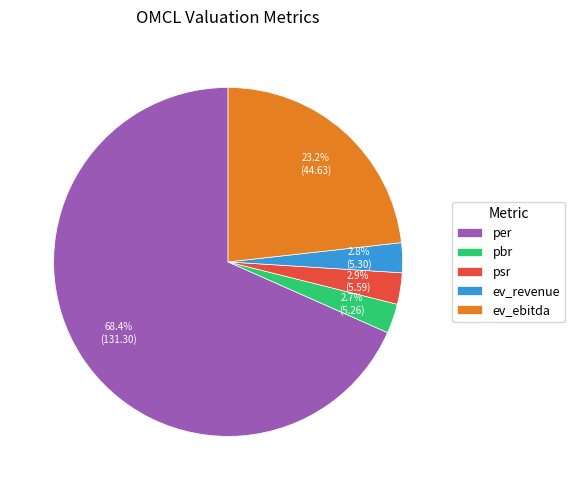

To the nearest percent, what portion does per represent?

68%